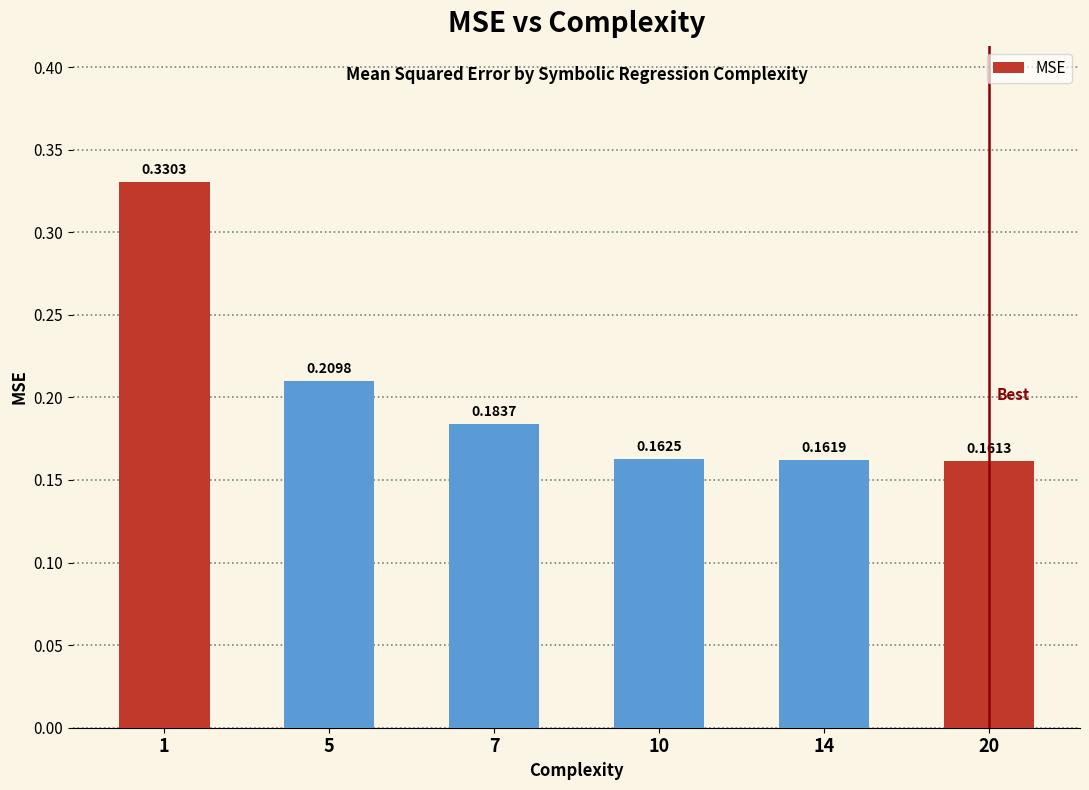

What is the change in value from 1 to 14?

-0.2